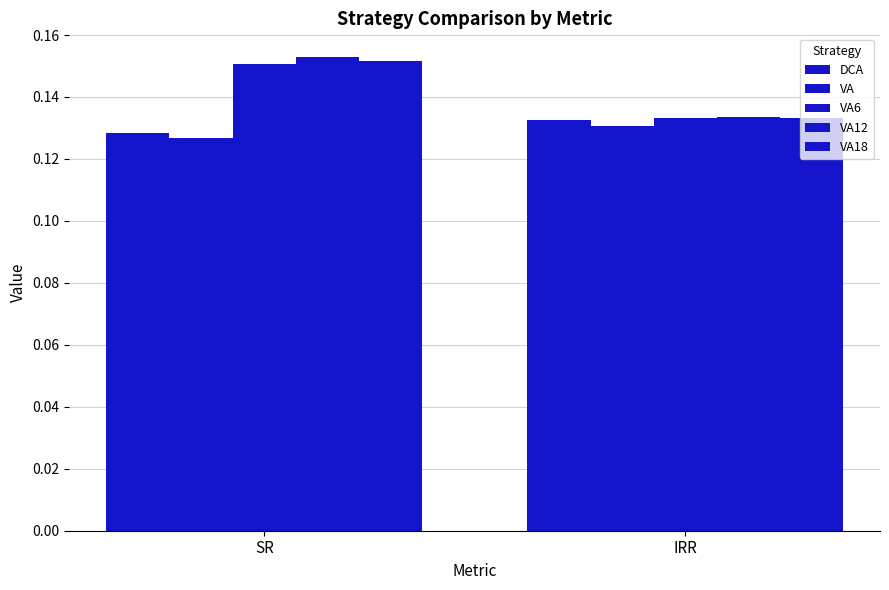

How many distinct data groups are displayed?

5